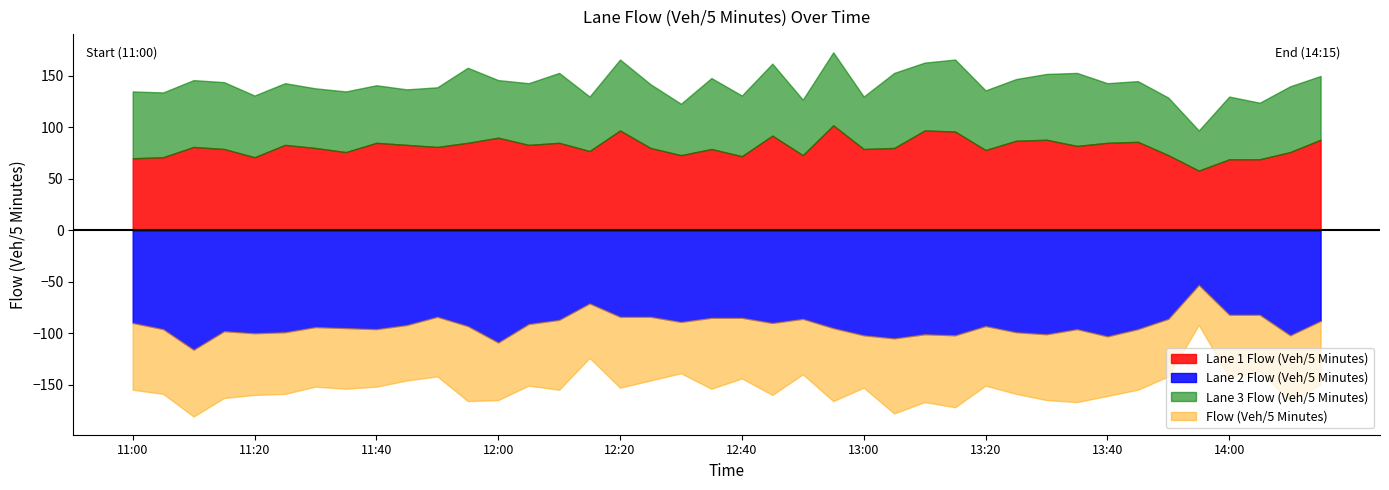

True or false: Lane 2 Flow (Veh/5 Minutes) and Flow (Veh/5 Minutes) intersect in this chart.

False